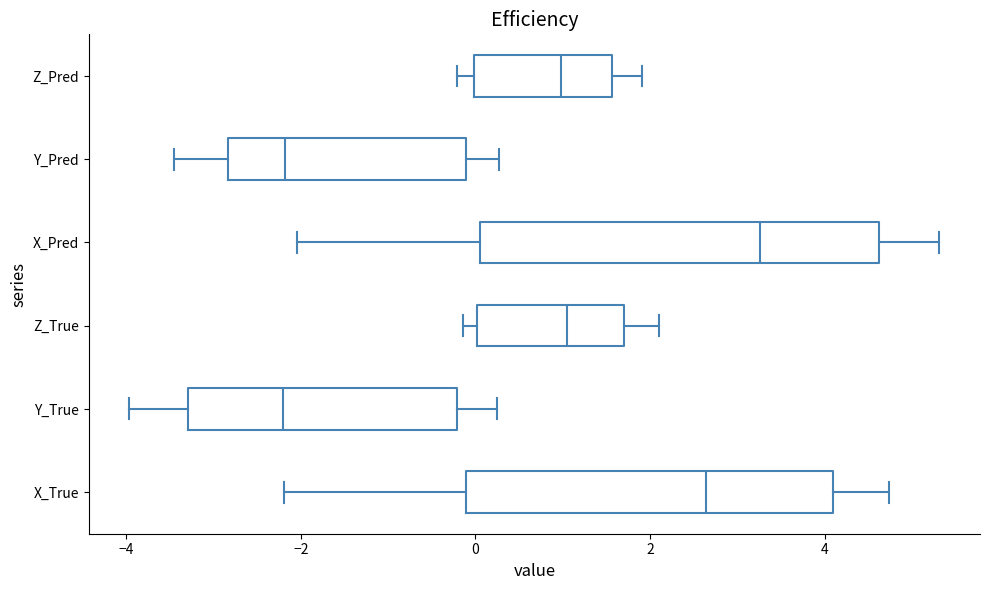

Comparing the boxes themselves (not the whiskers), which one is the widest?

X_Pred